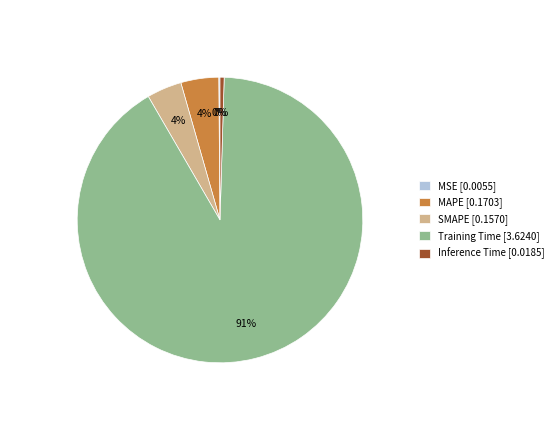

To the nearest percent, what portion does MAPE represent?

4%